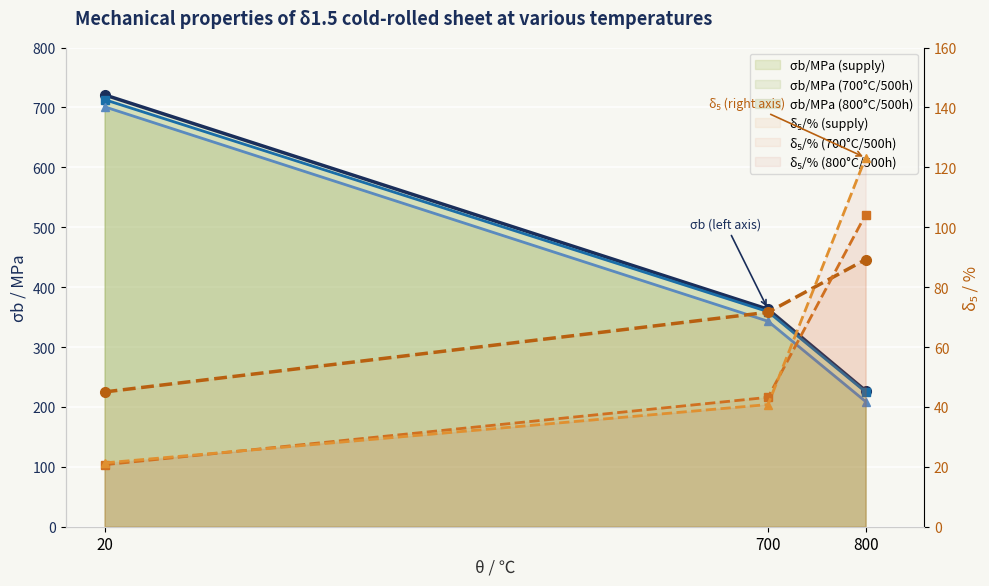

Rank the series at 700 from lowest to highest value.

δ₅/% (800°C/500h), δ₅/% (700°C/500h), δ₅/% (supply), σb/MPa (800°C/500h), σb/MPa (700°C/500h), σb/MPa (supply)